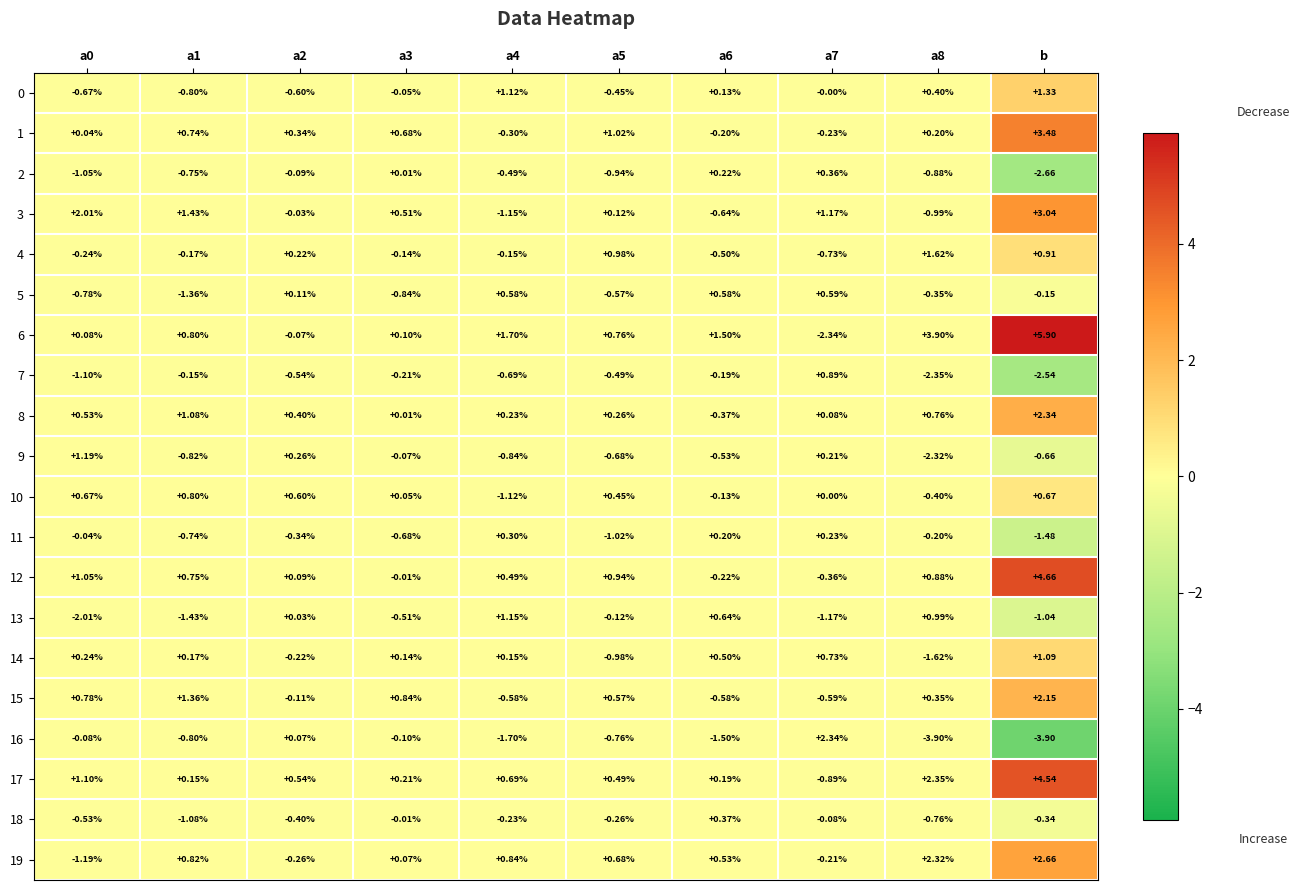

At which category is the sum across all series the highest?

b